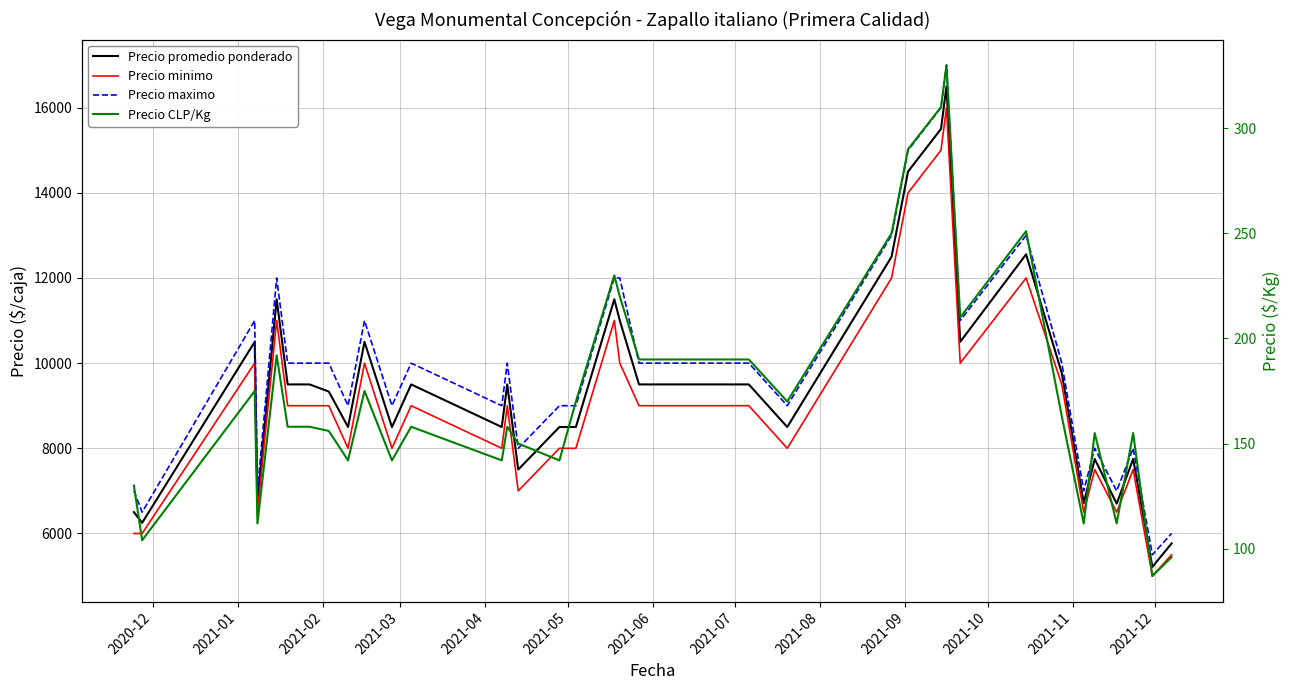

True or false: Precio maximo and Precio CLP/Kg intersect in this chart.

False